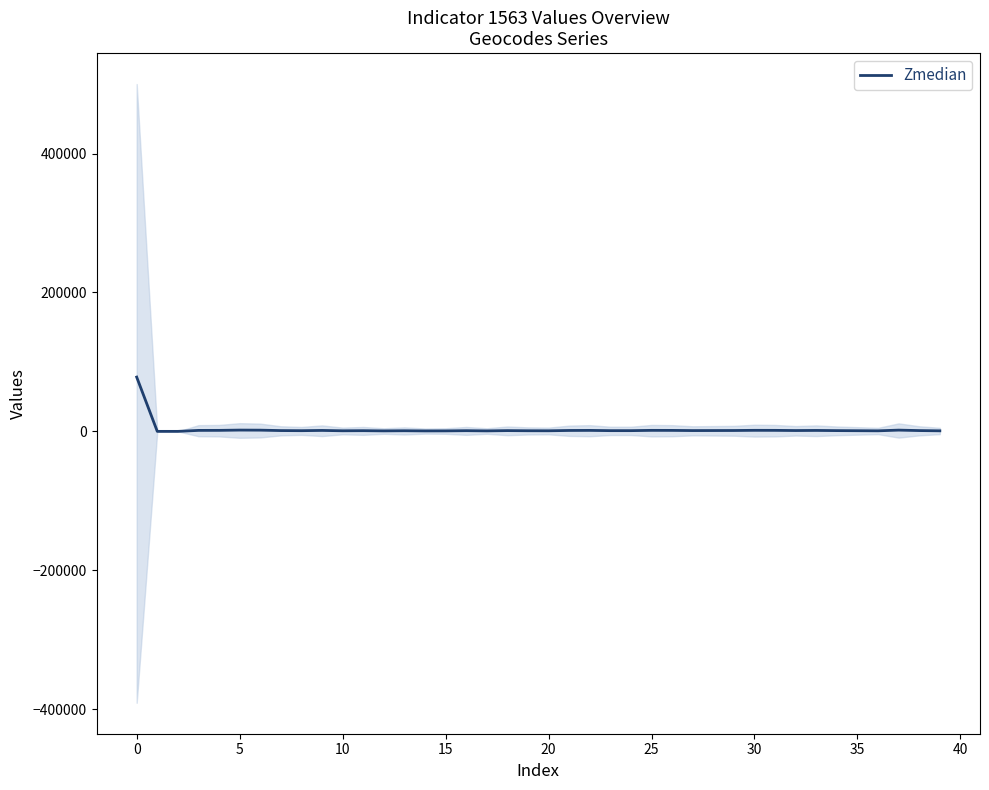

What is the highest value of the Zmedian series?

78150